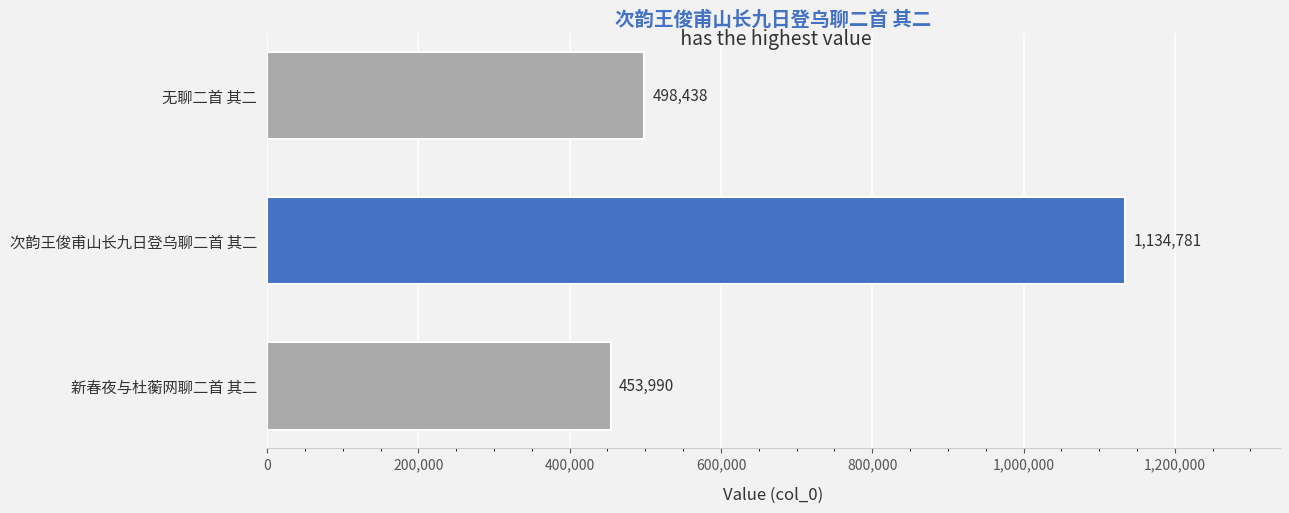

Reading bottom to top, what are all the values shown in this chart?

453990	1134781	498438